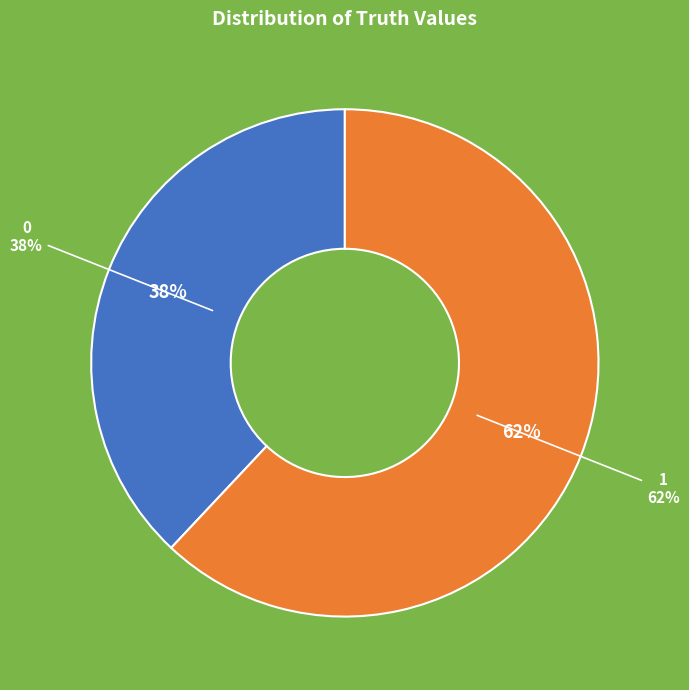

How many segments does this pie chart have?

2